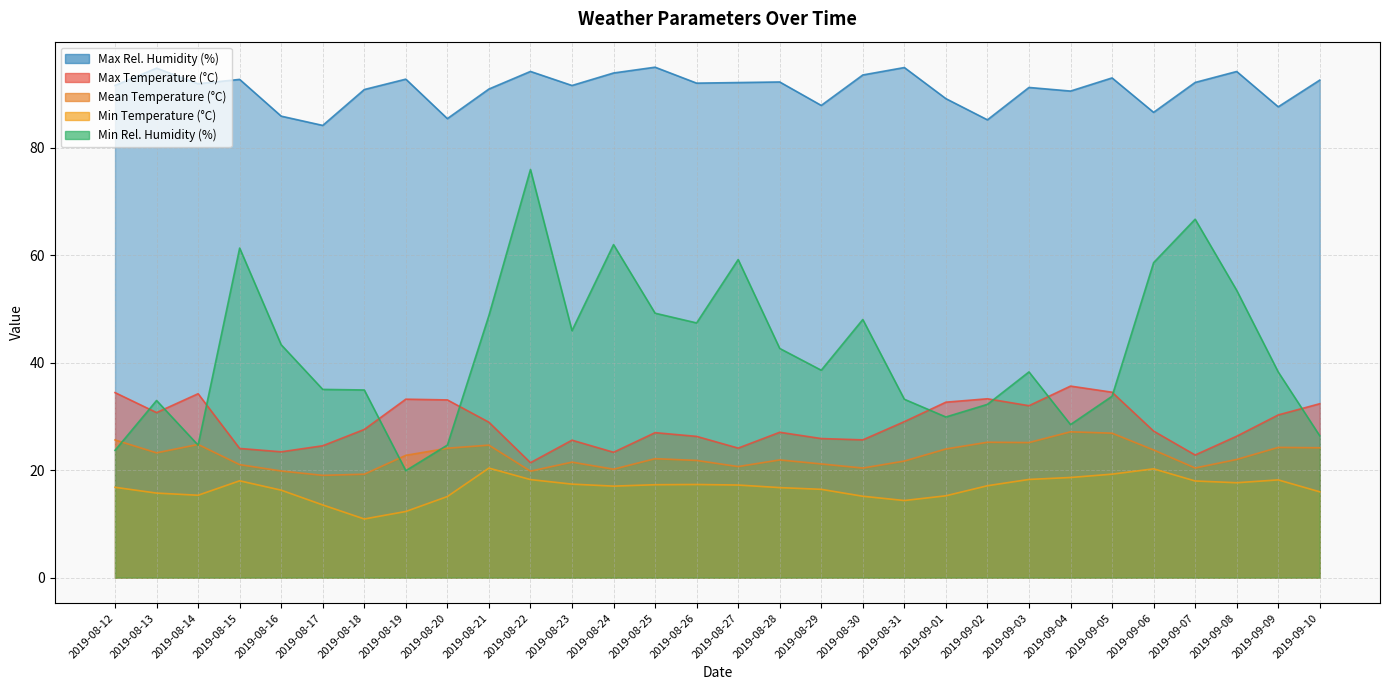

What position from the left is 2019-09-09?

29